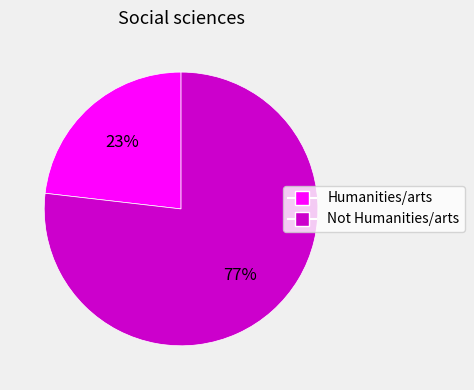

How many segments does this pie chart have?

2